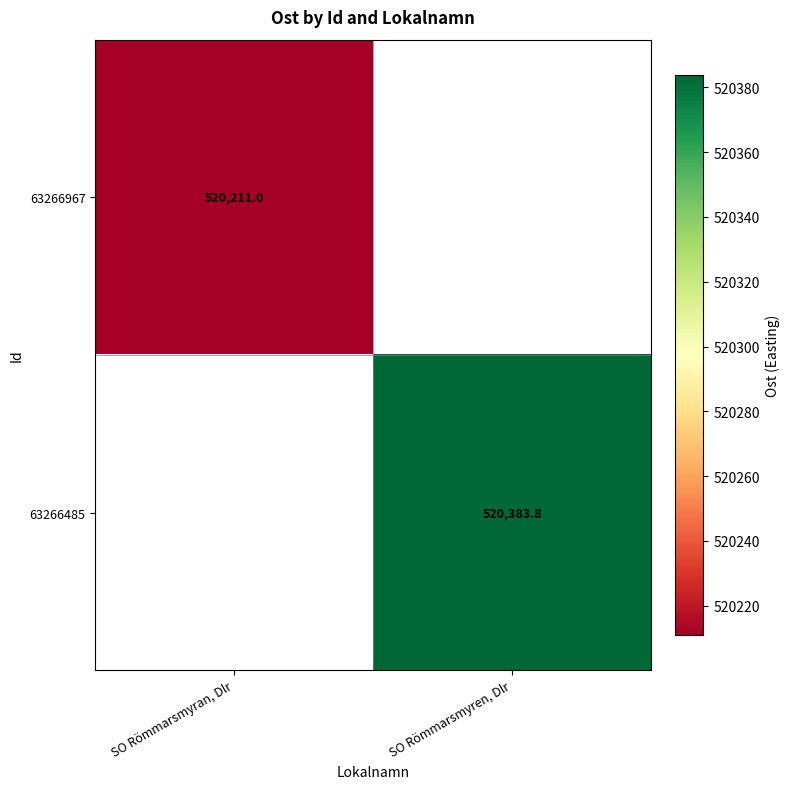

What is the highest value of the 63266967 series?

520211.0